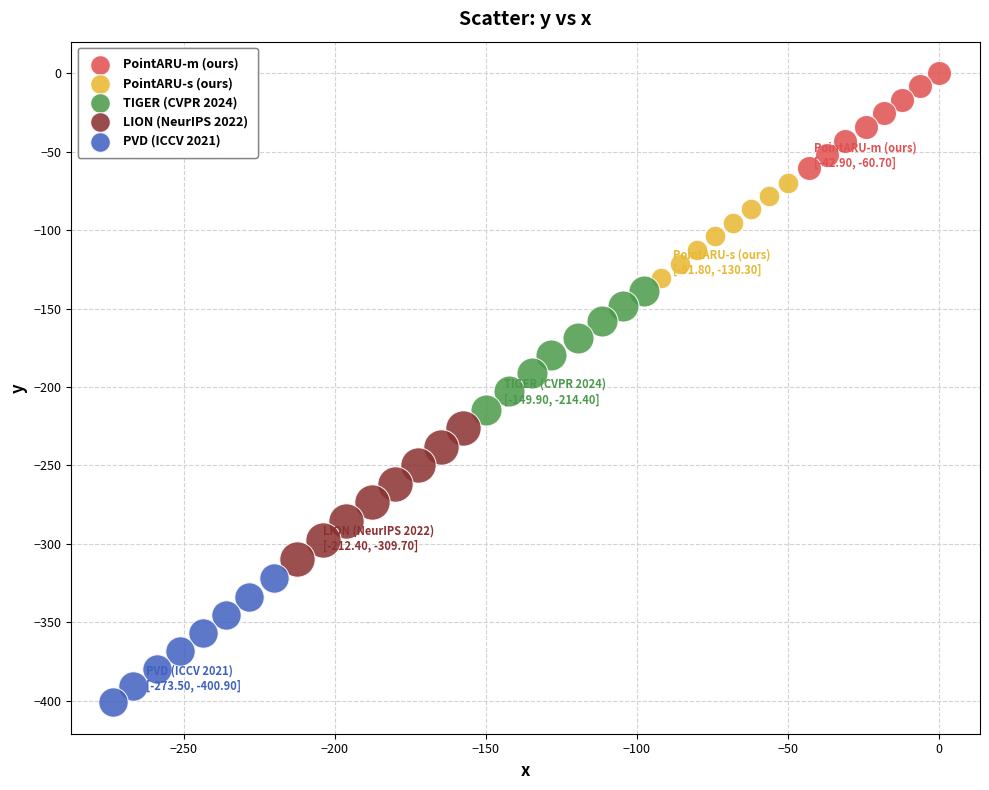

Which series reaches the maximum Y coordinate?

PointARU-m (ours)